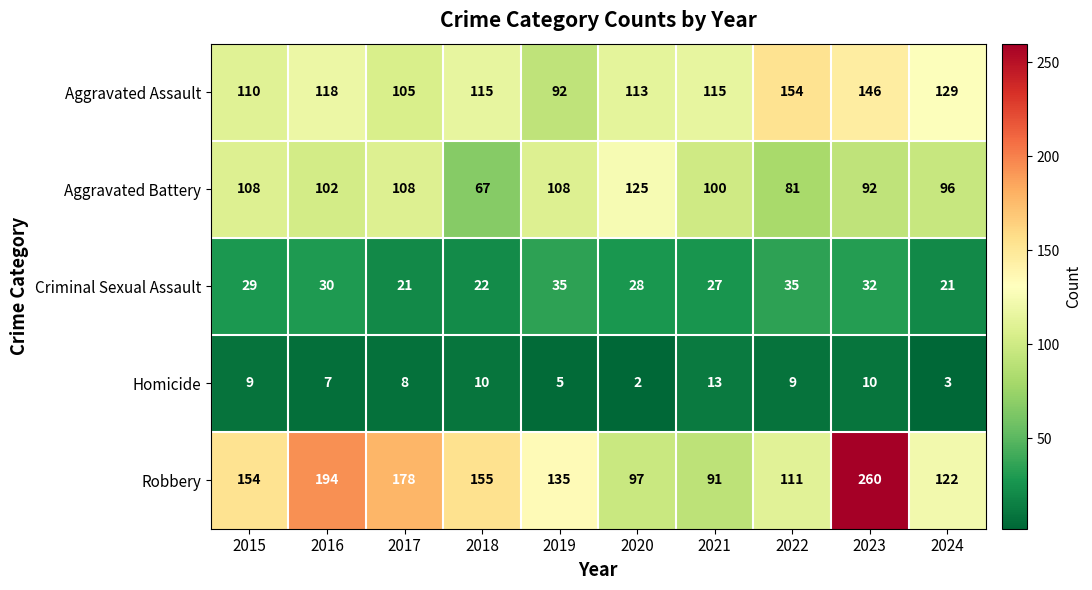

Which category has the highest value across all series?

2023